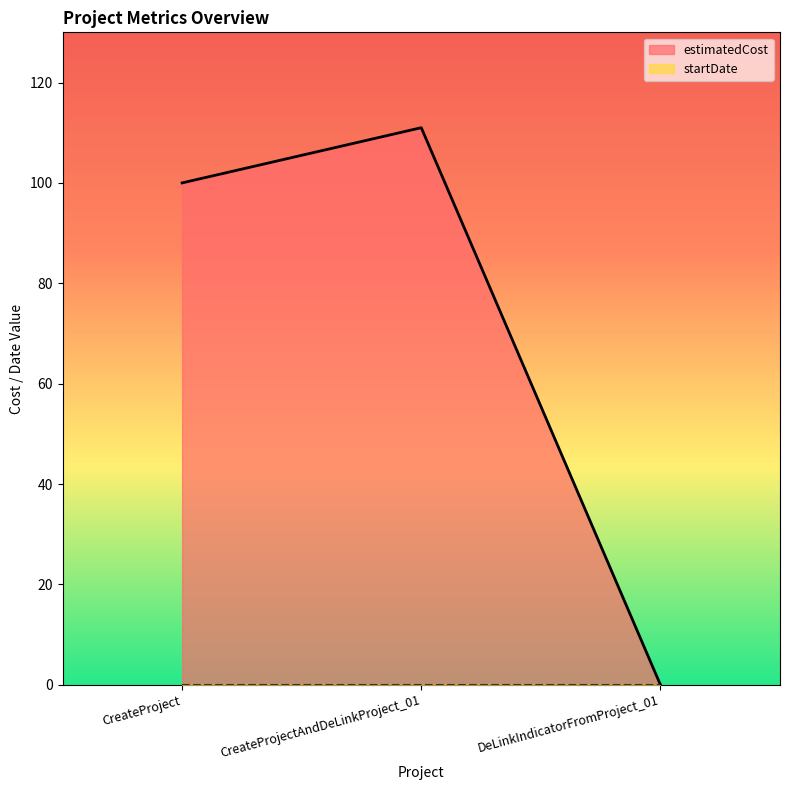

The value at CreateProject is 56. True or false?

False